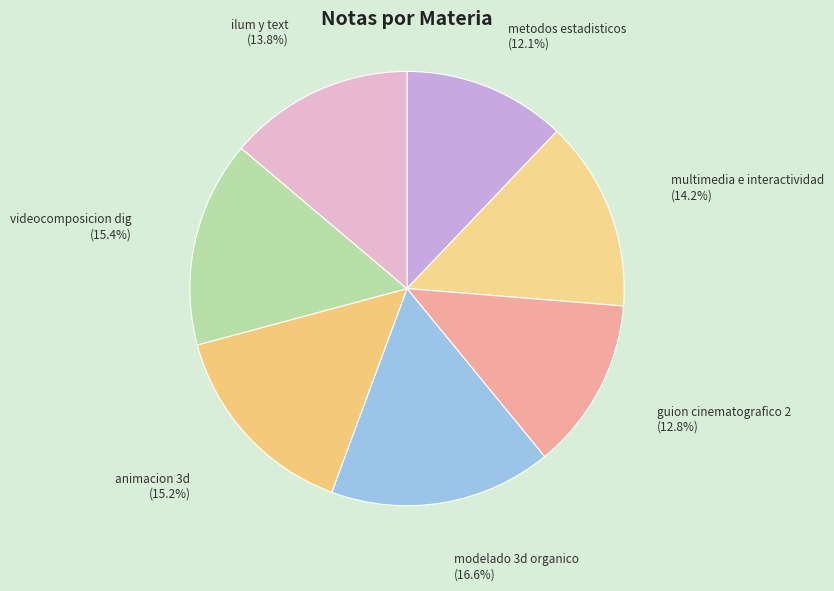

Is there a majority slice in this chart?

No